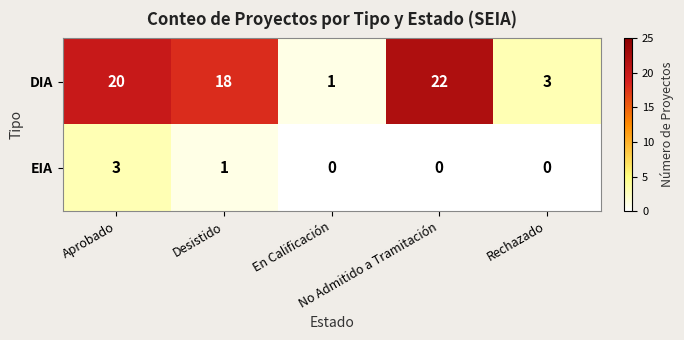

What is the maximum value shown in the chart?

22